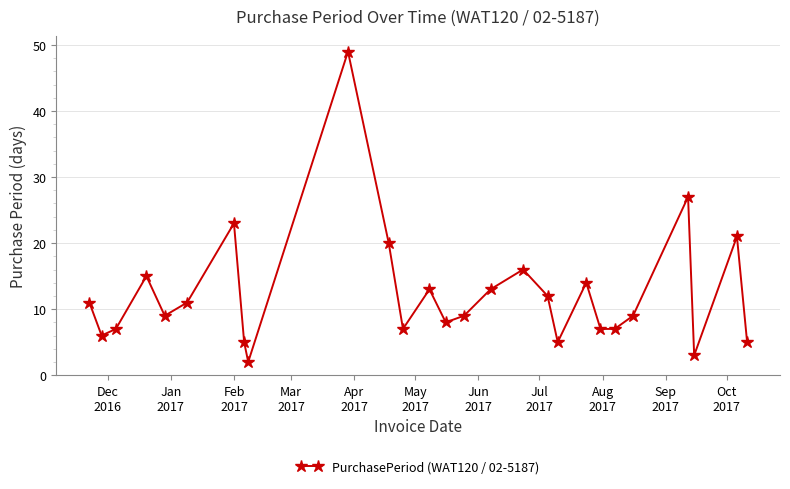

What is the average value?

12